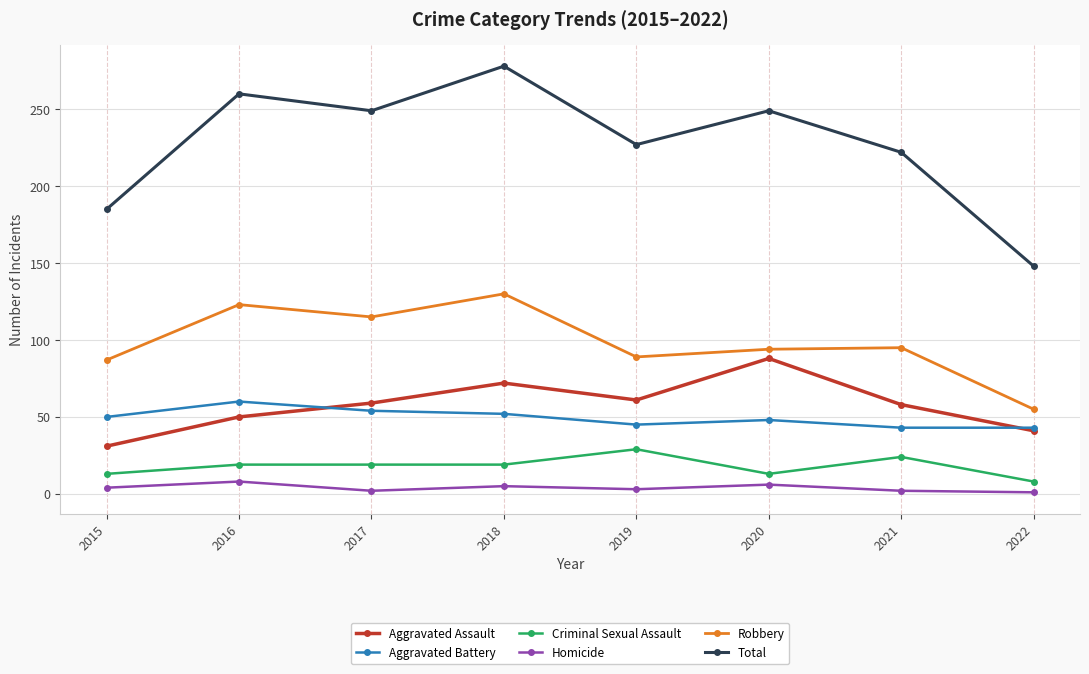

True or false: Total has a value of 438 at 2017.

False